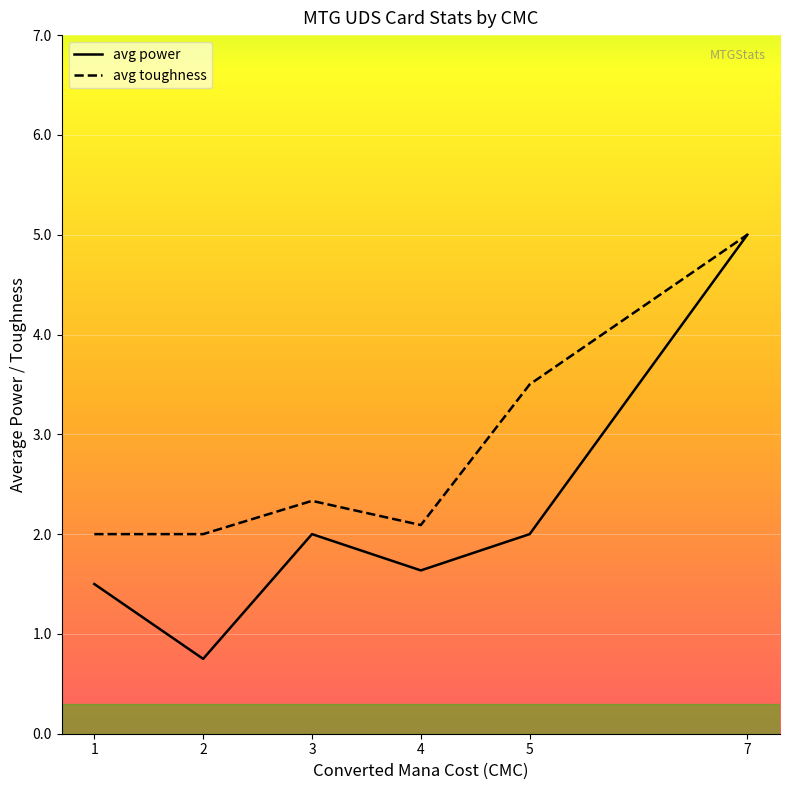

At which label is avg toughness closest to 3?

5